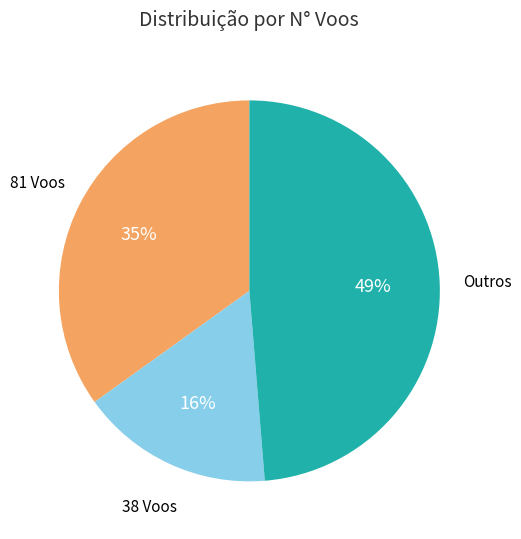

Count the number of slices in the pie.

3